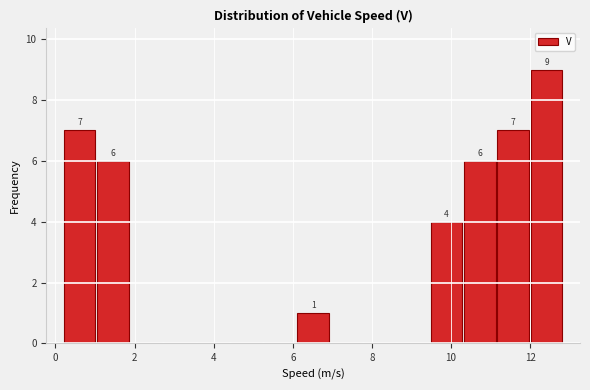

Over which range of the x-axis is the bar tallest?

12.0 to 12.8